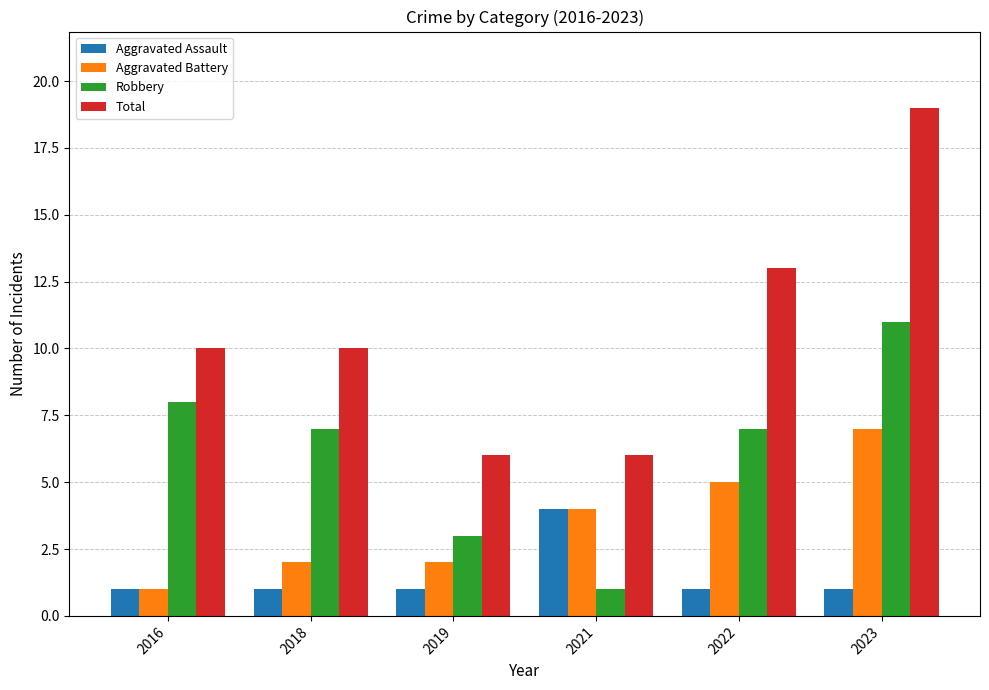

Rank the series by their average value, from highest to lowest.

Total, Robbery, Aggravated Battery, Aggravated Assault